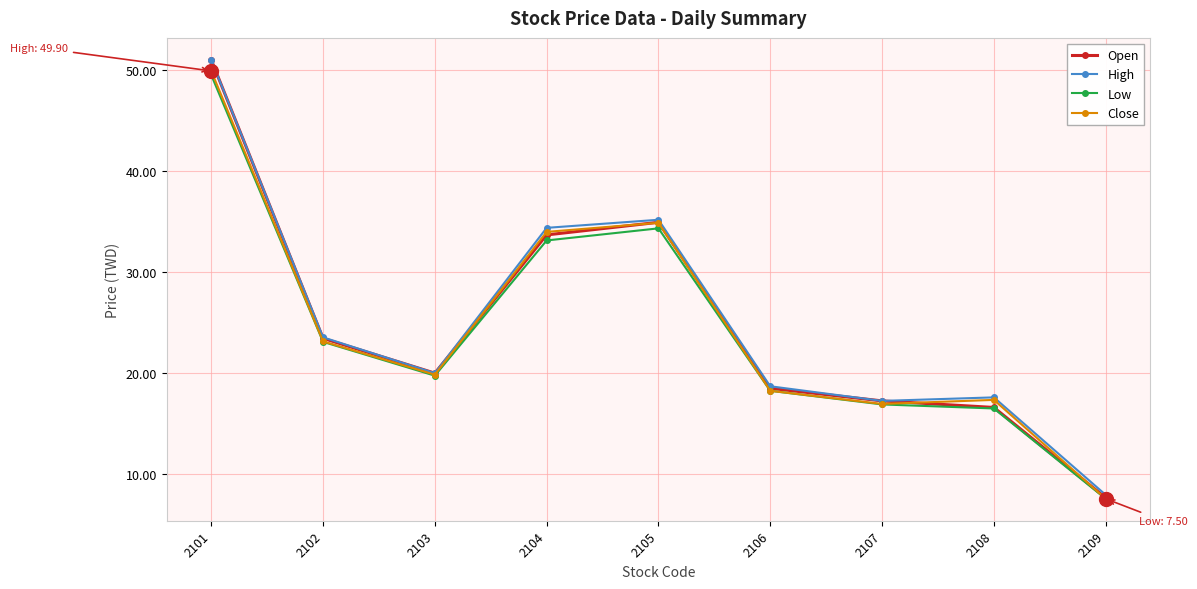

How many series are shown in this chart?

4